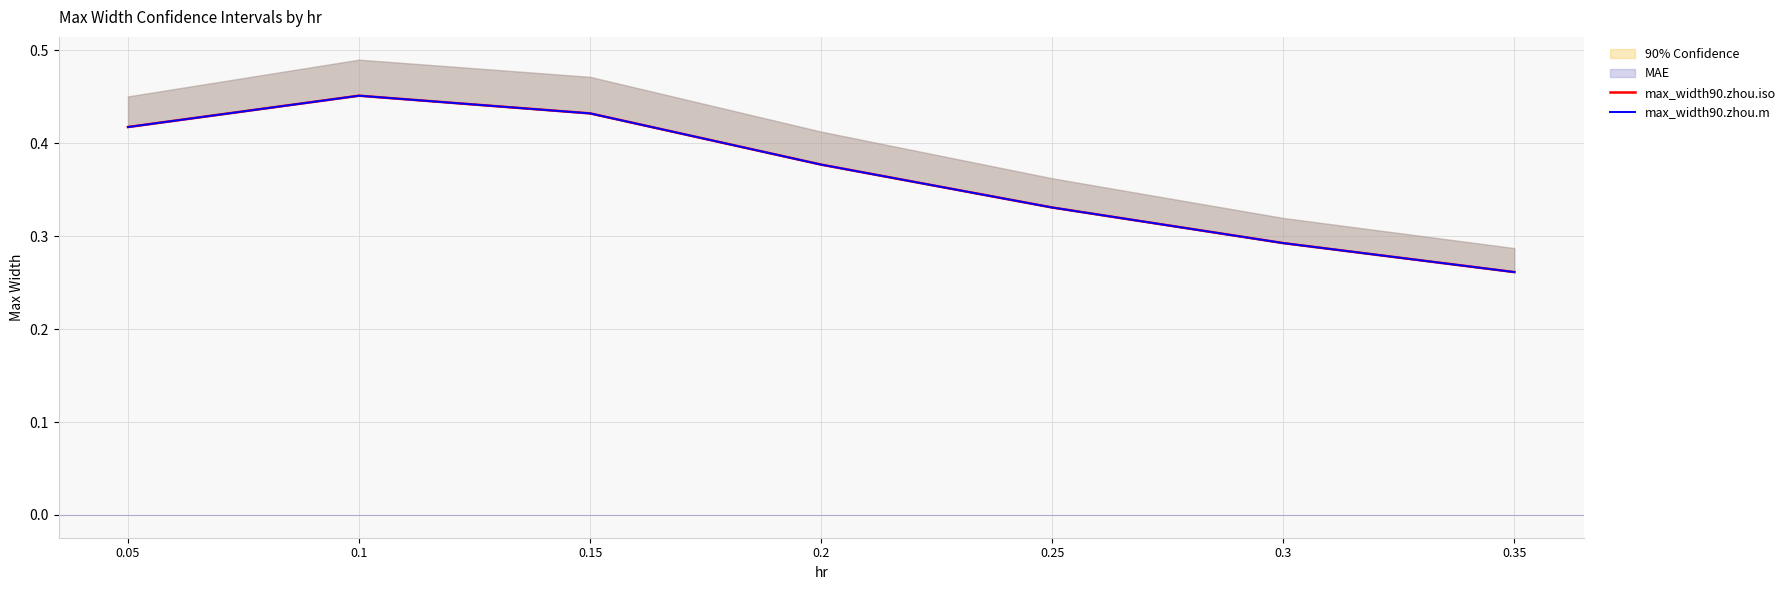

Which series has the largest total across all categories?

max_width90.zhou.m